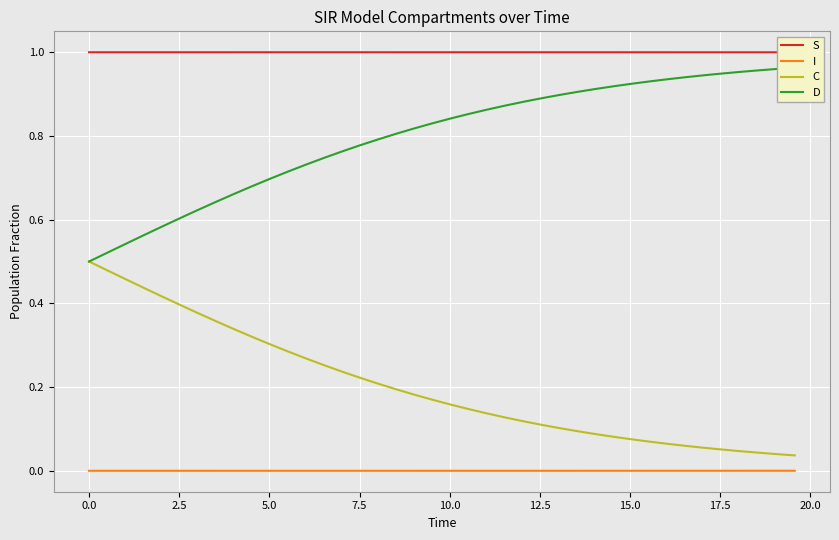

What is the difference between the second highest and second lowest values in the C series?

0.4